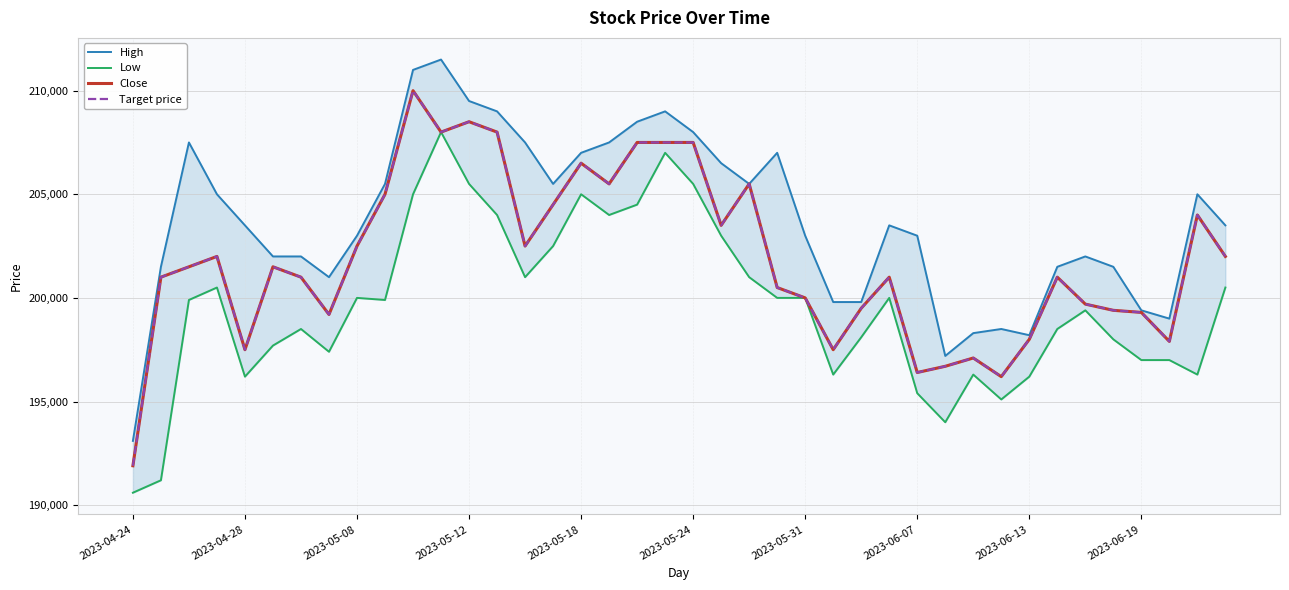

The Target price series shows 342976 at 26. True or false?

False